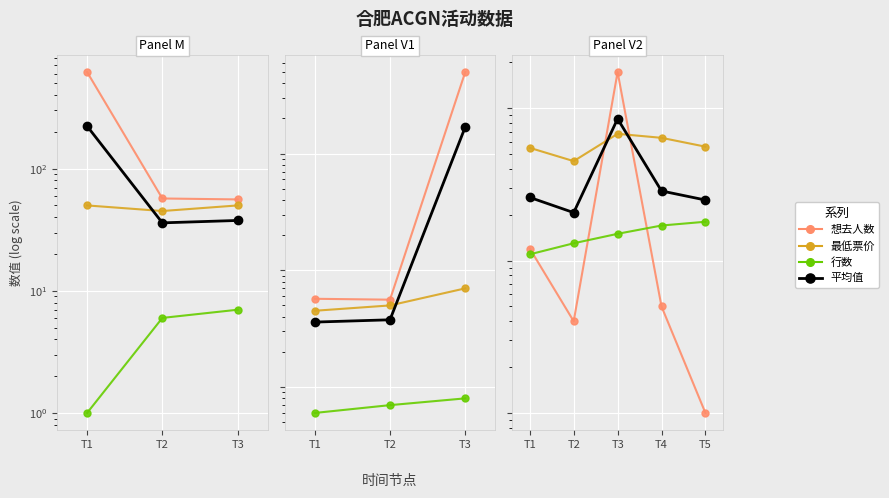

Is the value of 行数 at T1 greater than the value of 最低票价 at T2?

No